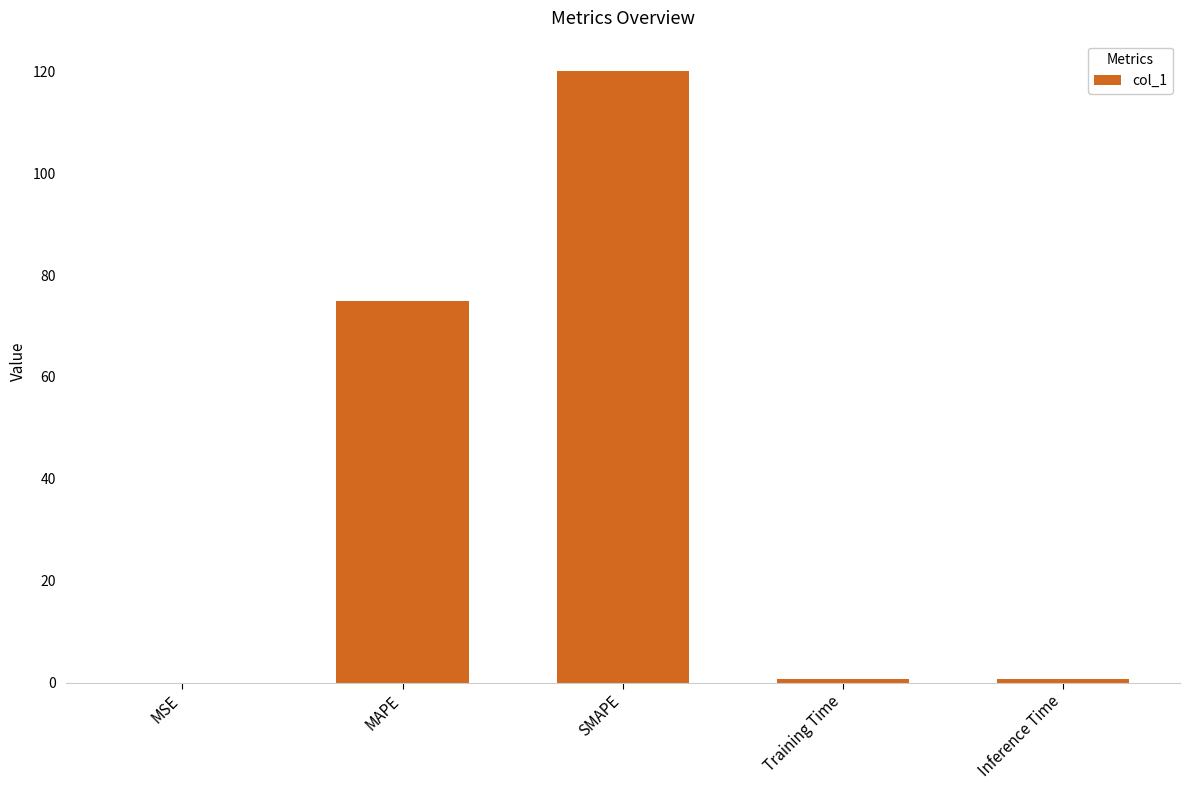

The chart shows a value of 125.8 at MAPE. True or false?

False